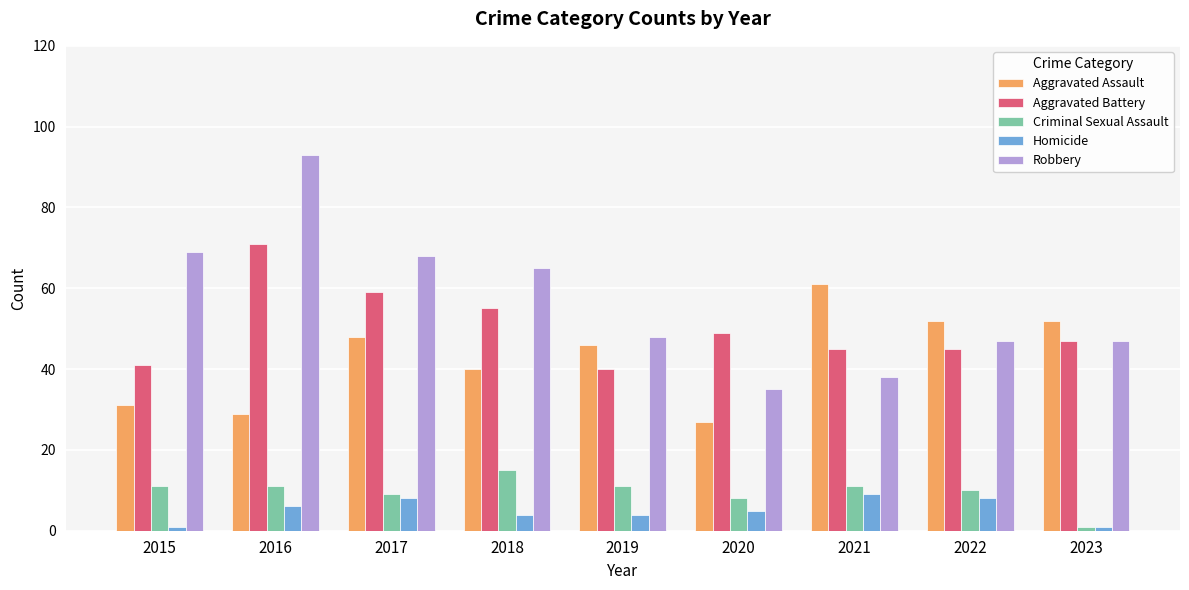

True or false: Criminal Sexual Assault has a value of 13 at 2020.

False